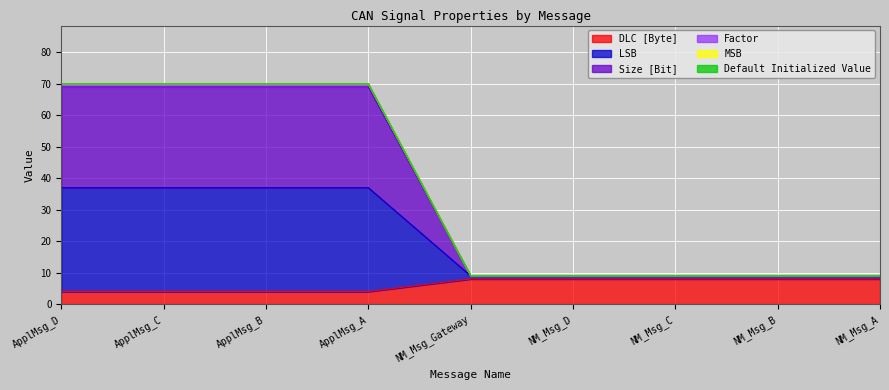

True or false: Size [Bit] and LSB intersect in this chart.

False